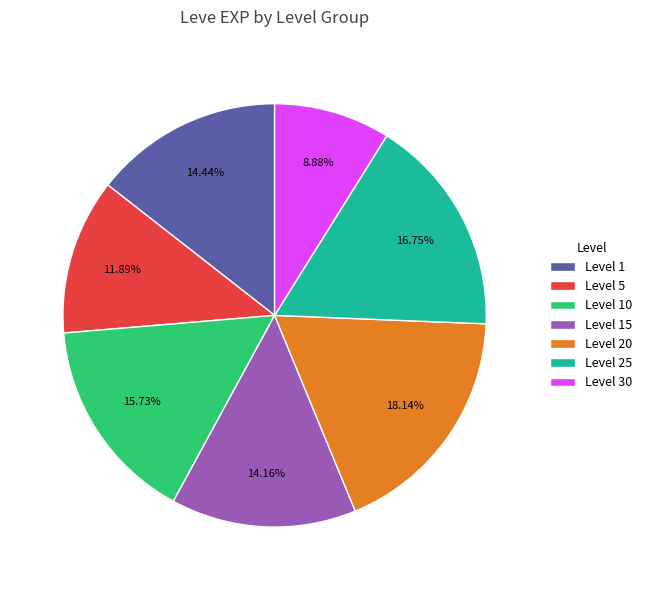

Between Level 10 and Level 15, which is larger?

Level 10